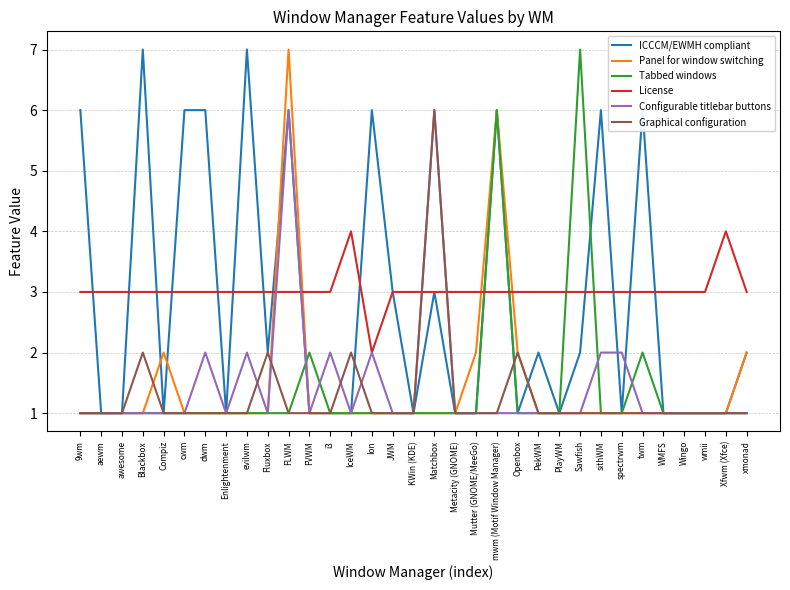

The Configurable titlebar buttons series shows 3 at dwm. True or false?

False